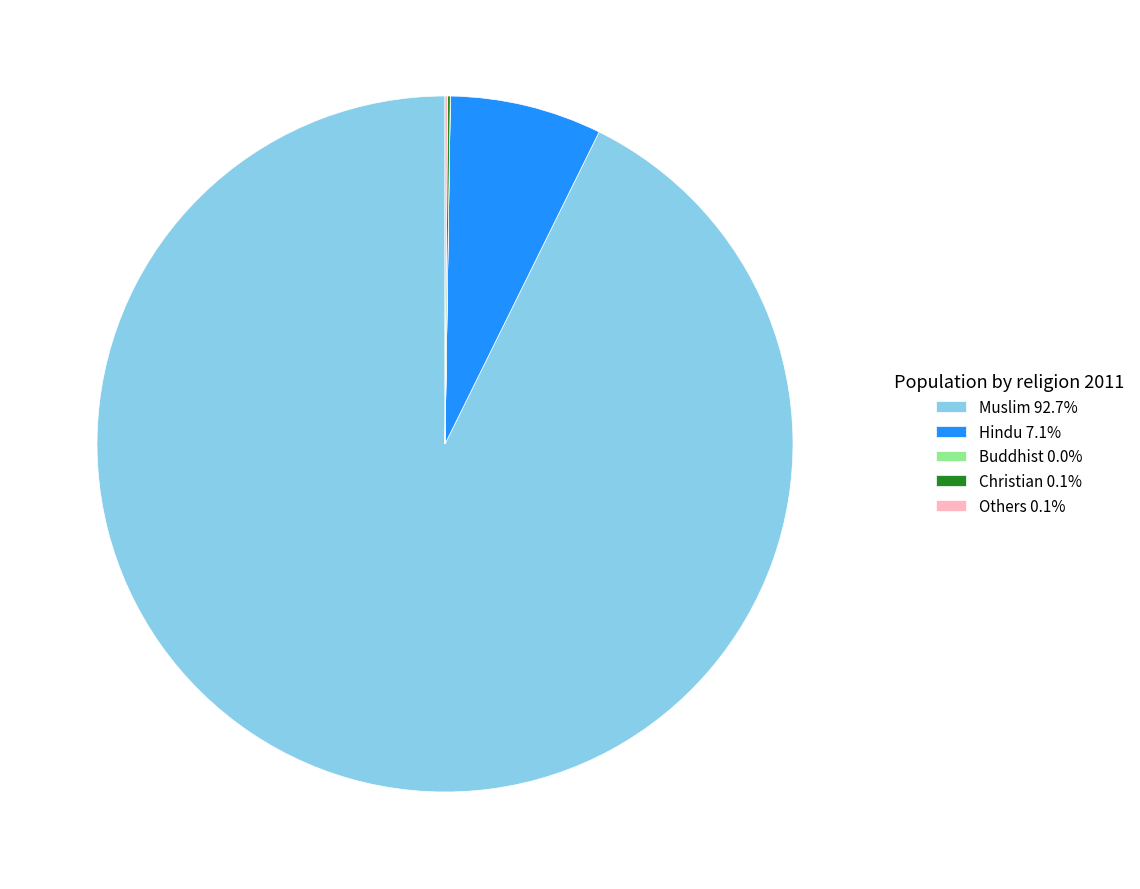

Is there any slice that represents more than half of the pie?

Yes